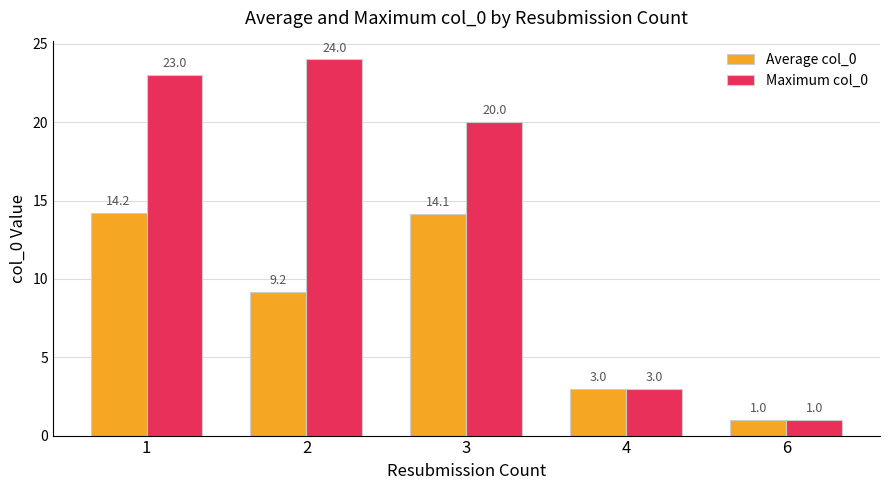

Which series has the largest range (max minus min)?

Maximum col_0